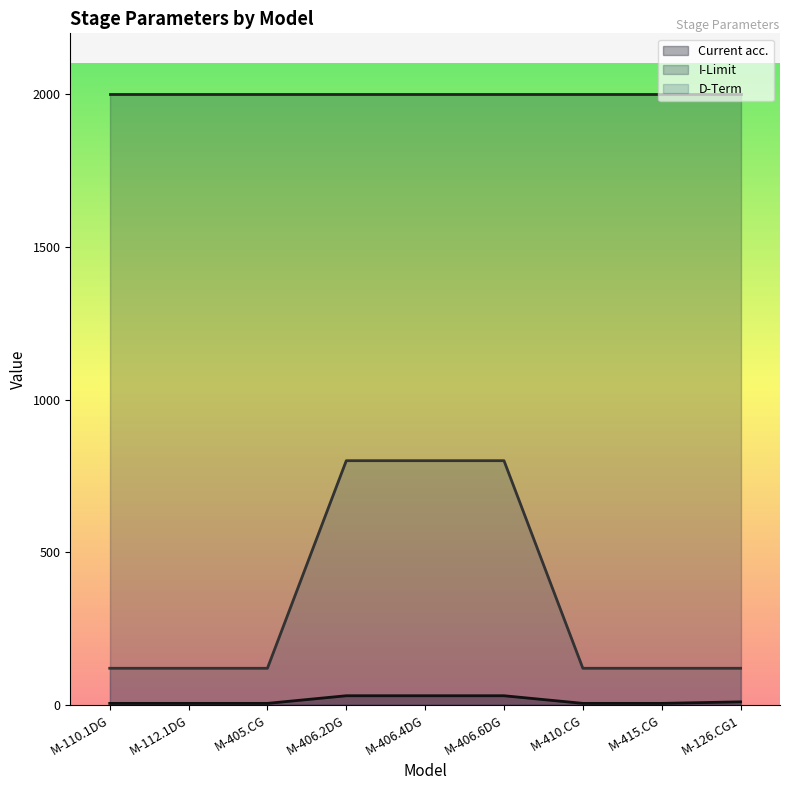

How many series are shown in this chart?

3